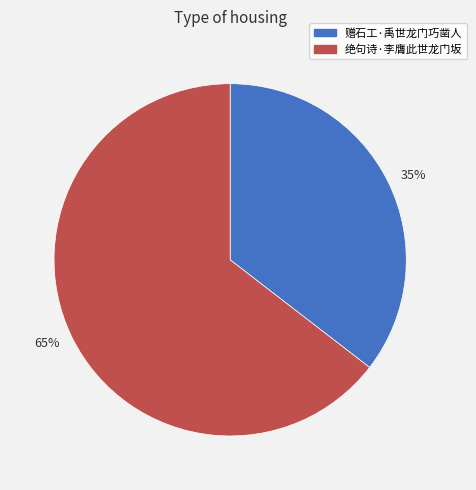

The 35% slice represents 29% of the pie. True or false?

False